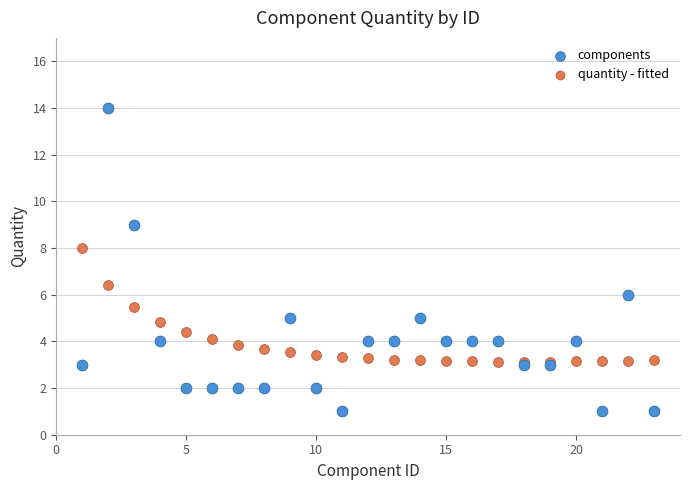

In the components series, what Y value is closest to 7?

6.0